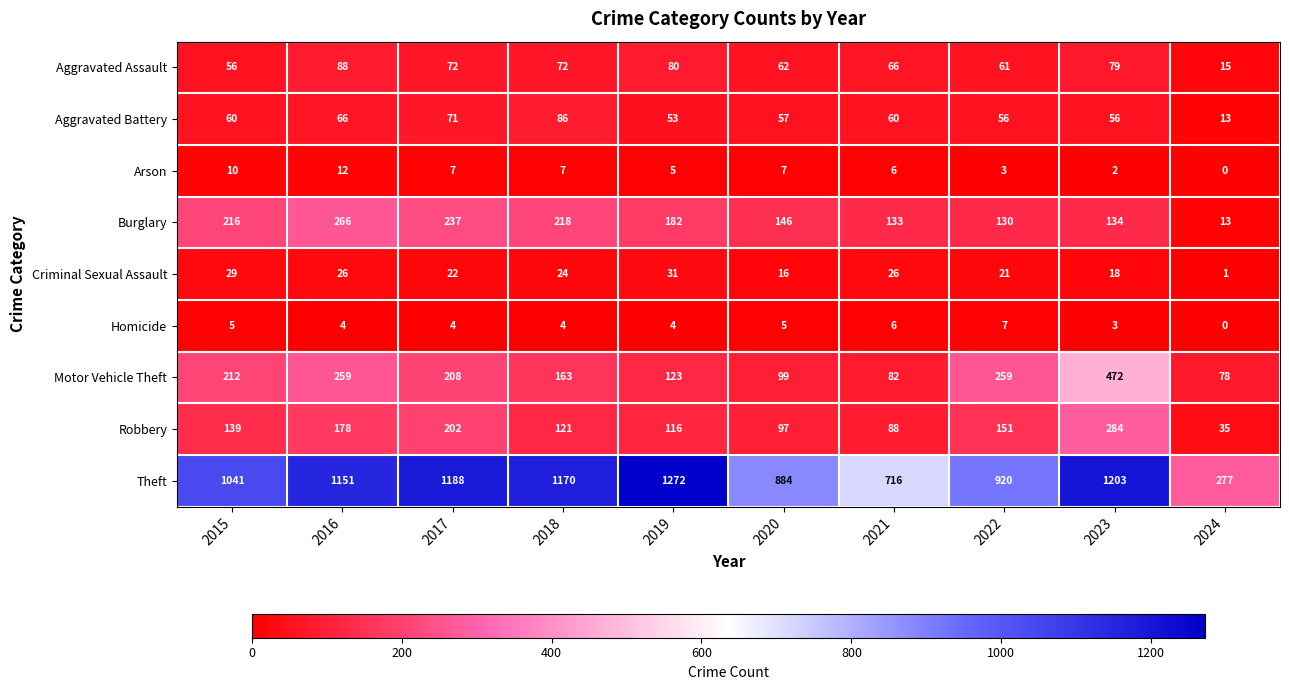

How many series are shown in this chart?

9